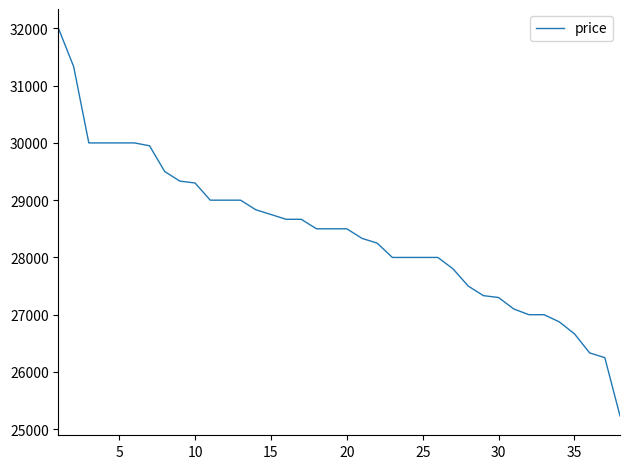

What is the difference between the maximum and minimum values?

6767